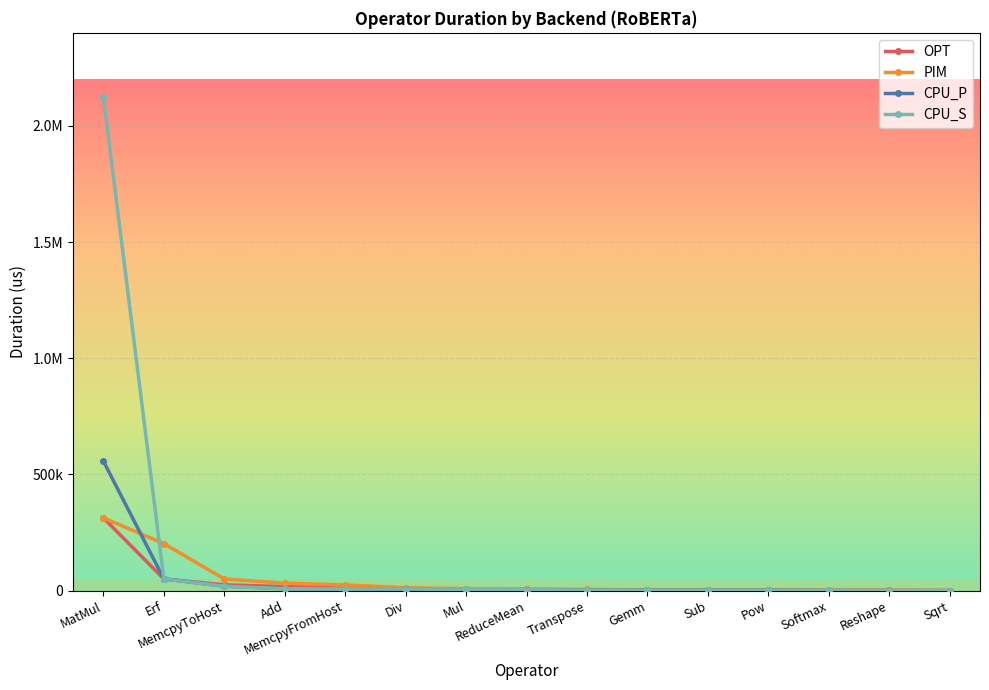

What are all the series names shown in the legend?

OPT, PIM, CPU_P, CPU_S